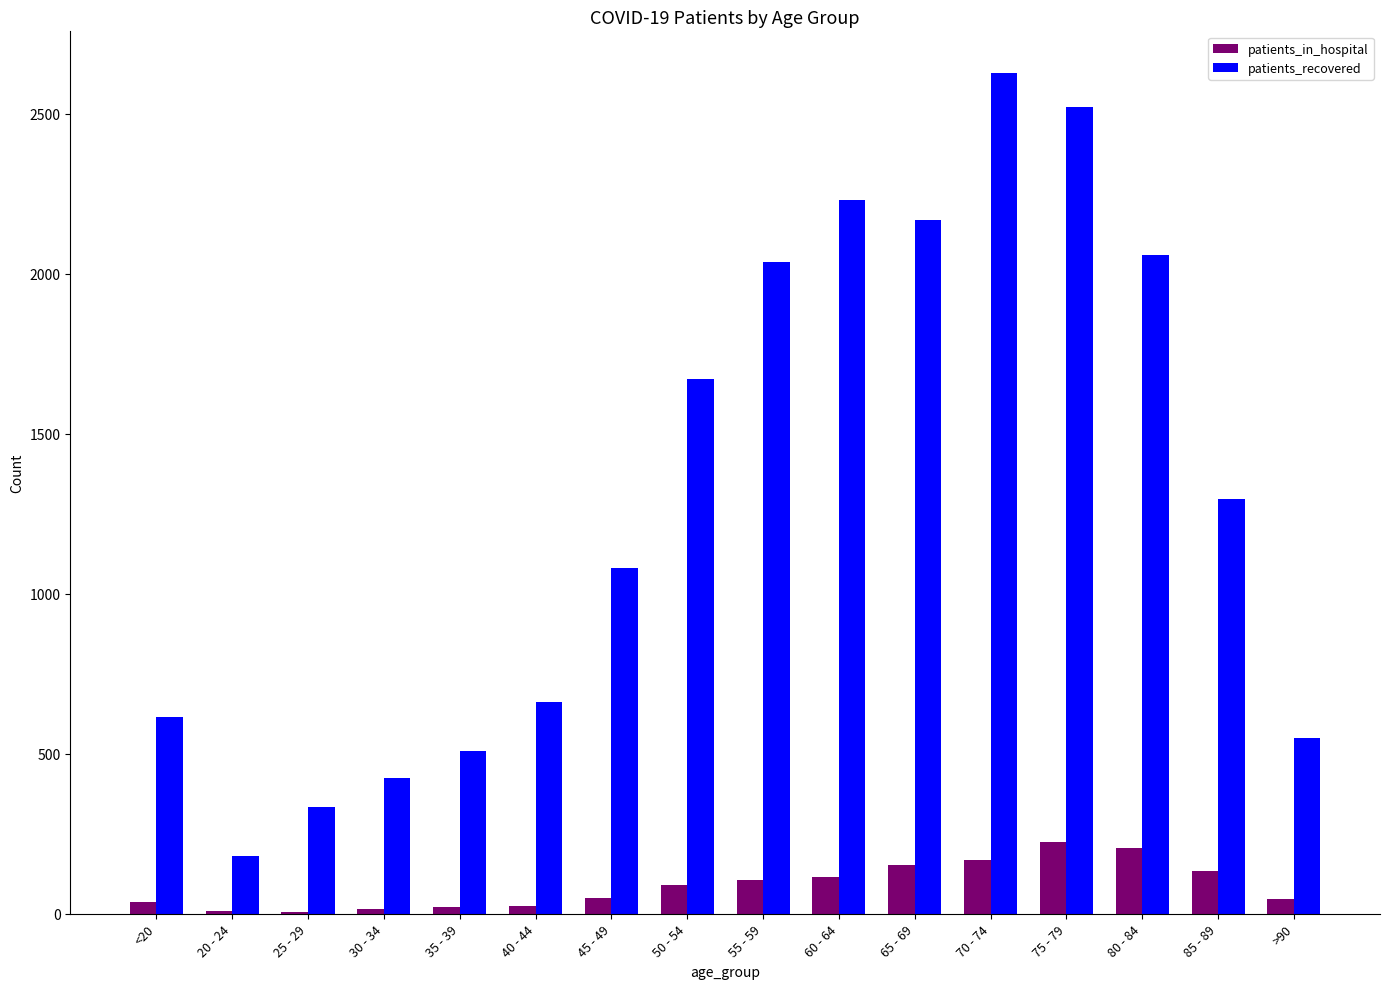

Is the value of patients_in_hospital at 45 - 49 greater than the value of patients_recovered at 75 - 79?

No